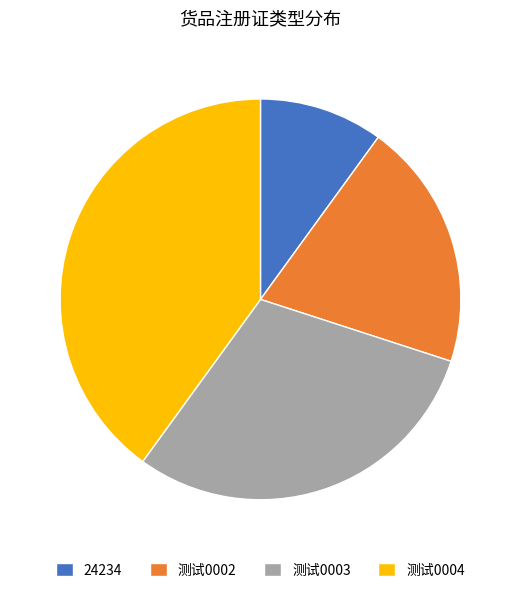

Which category has the smallest portion of the pie?

24234